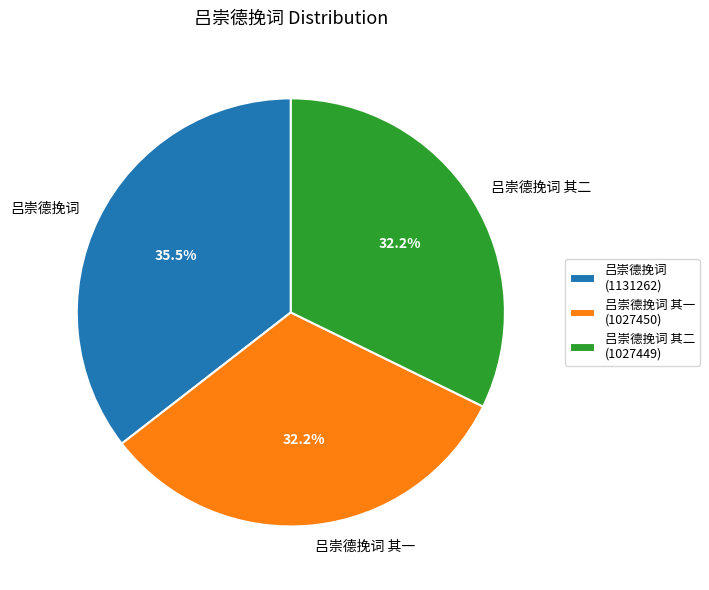

To the nearest percent, what portion does 吕崇德挽词 其二 represent?

32%